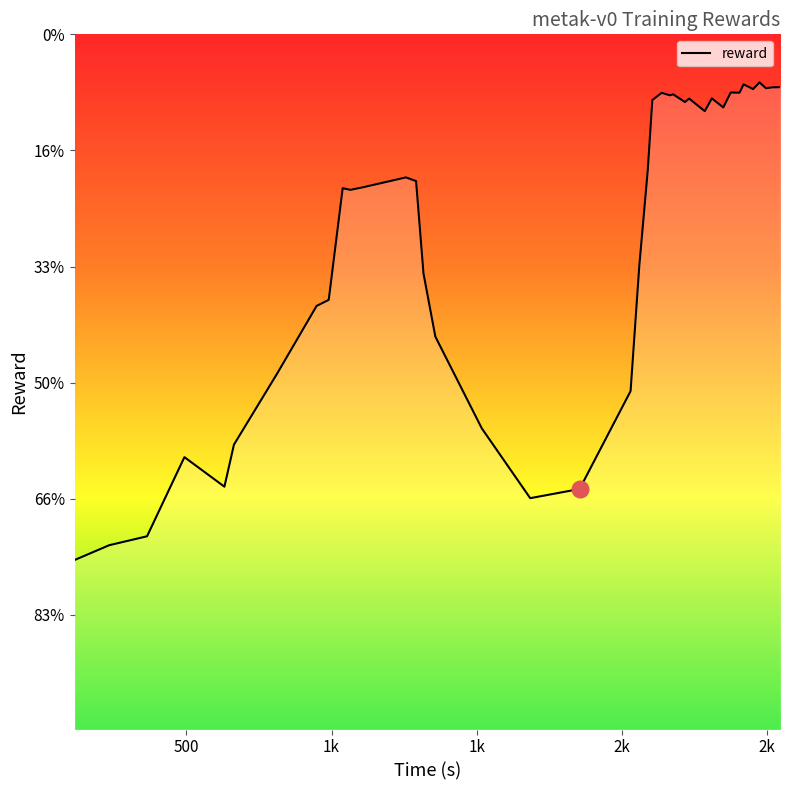

Is it true that the value at 28 is -934.3?

False